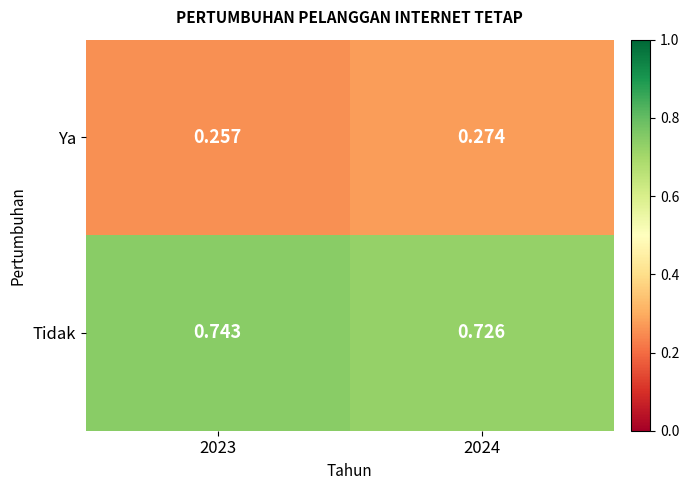

List the series in order of their peak value, lowest first.

Ya, Tidak